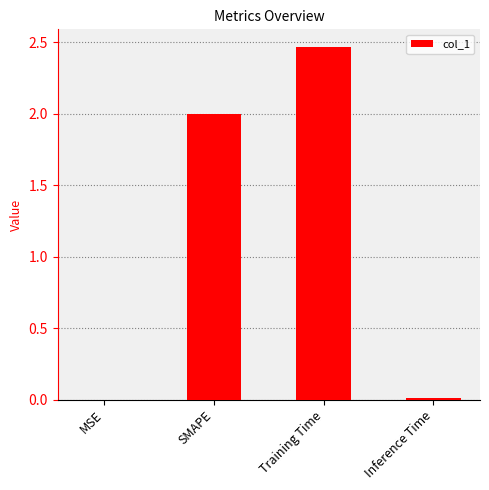

True or false: the data shows 0.0 at MSE.

True